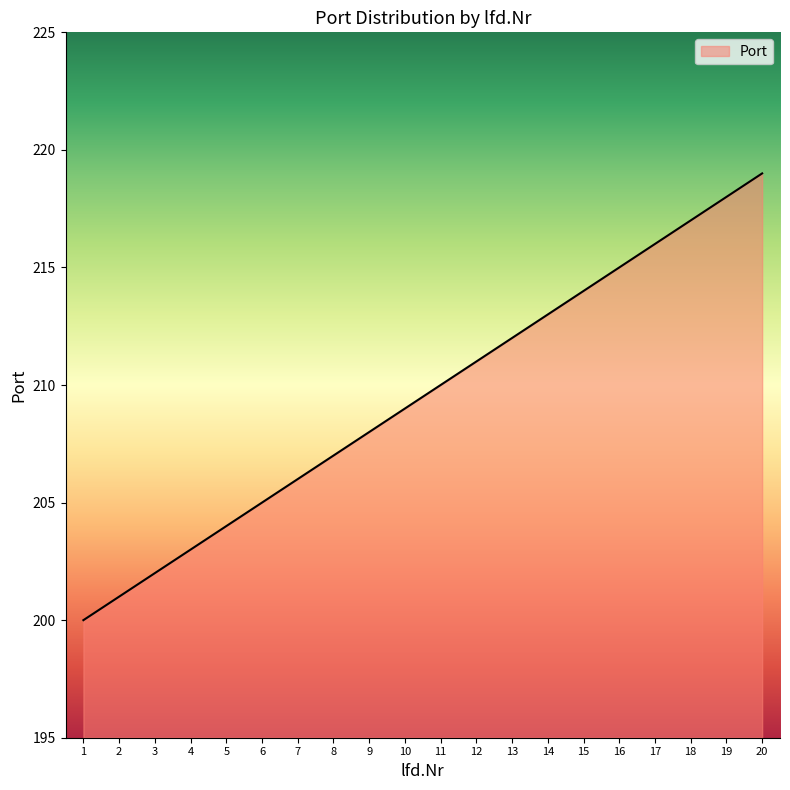

Reading left to right, extract all data points from this chart.

200	201	202	203	204	205	206	207	208	209	210	211	212	213	214	215	216	217	218	219